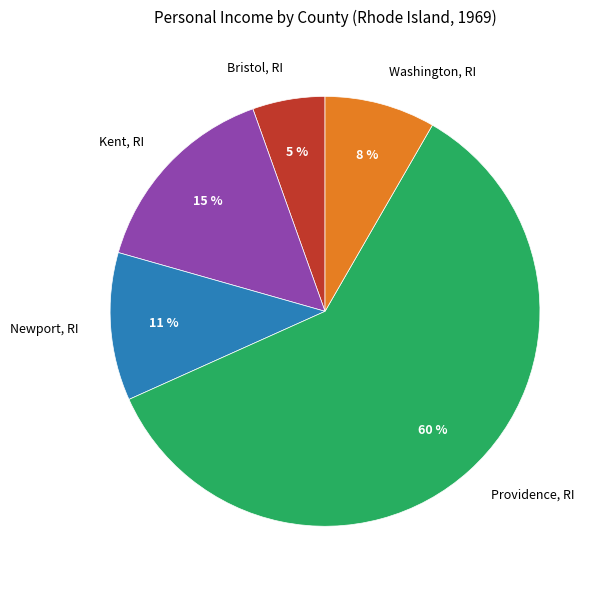

How many slices are in this pie chart?

5